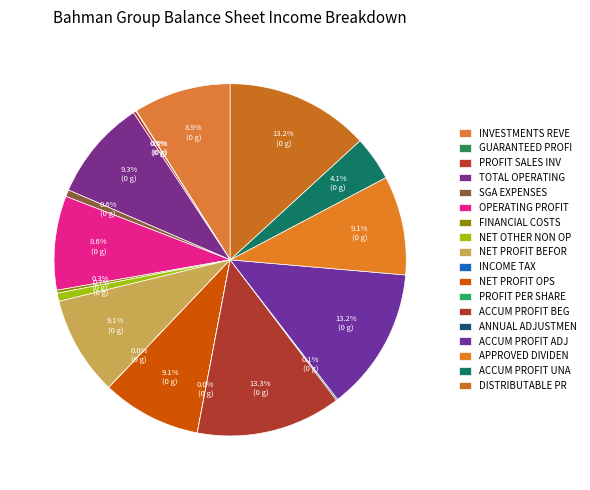

To the nearest percent, what is the average slice percentage?

6%